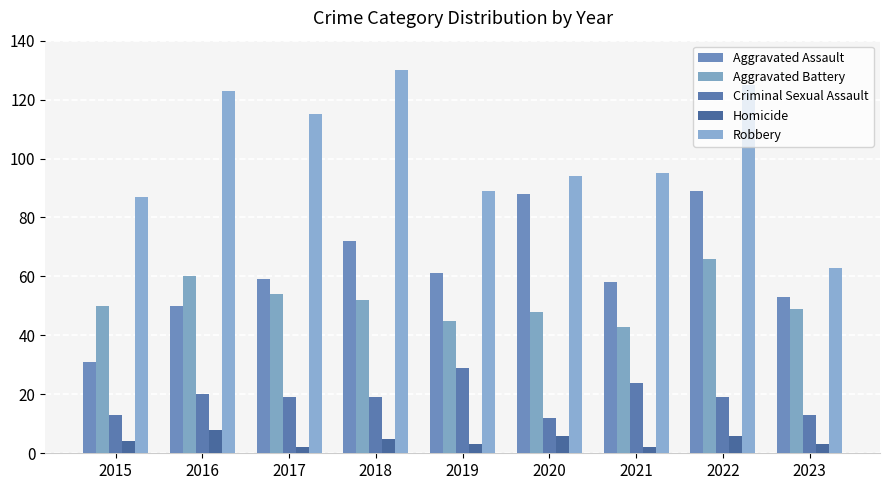

Which has a higher value, 2021 or 2023?

2021